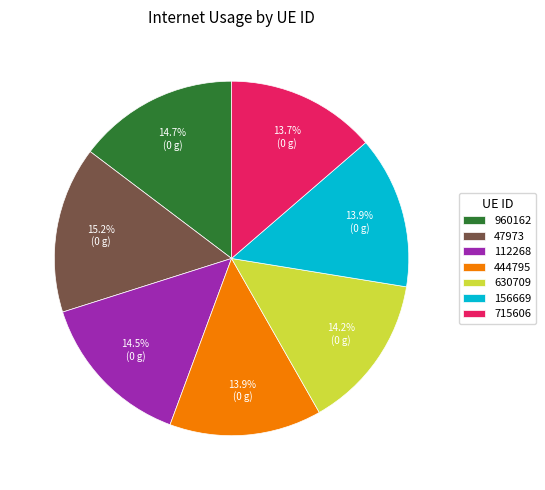

Count the number of slices in the pie.

7